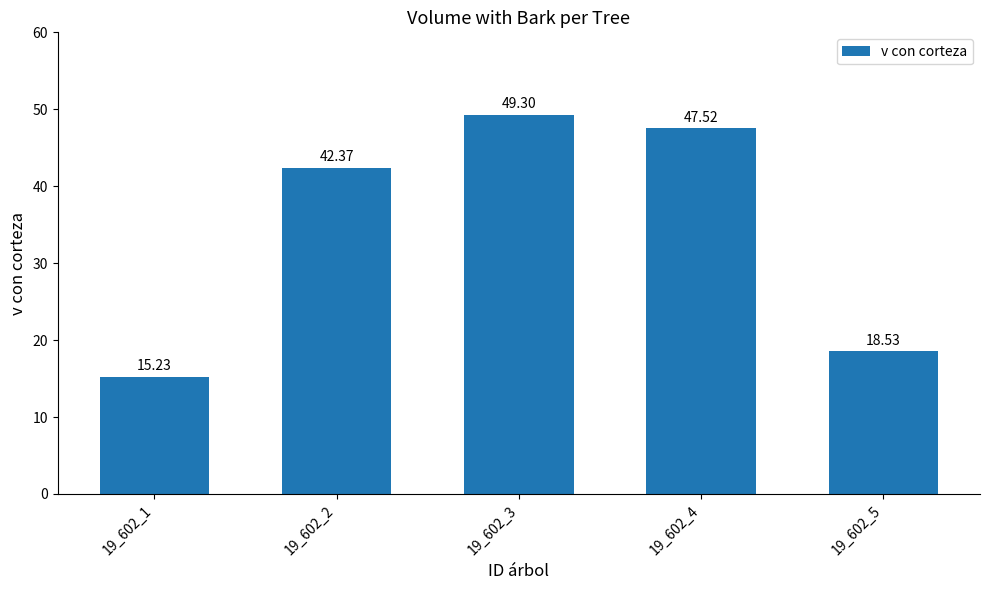

The value at 19_602_3 is 66.3. True or false?

False